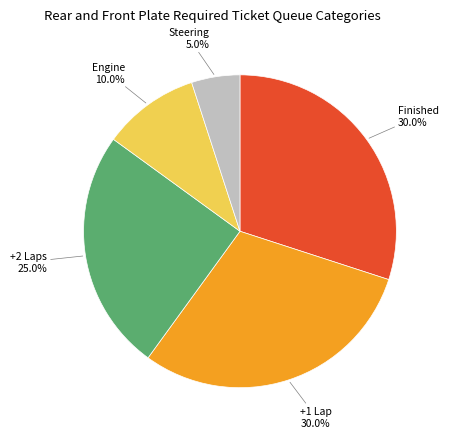

Combined, what portion of the pie is Finished and +2 Laps?

55.0%